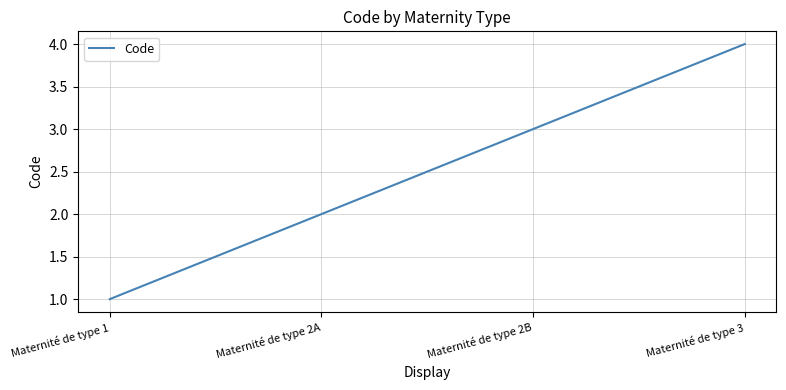

True or false: there are more than 2 points higher than both neighbors.

False